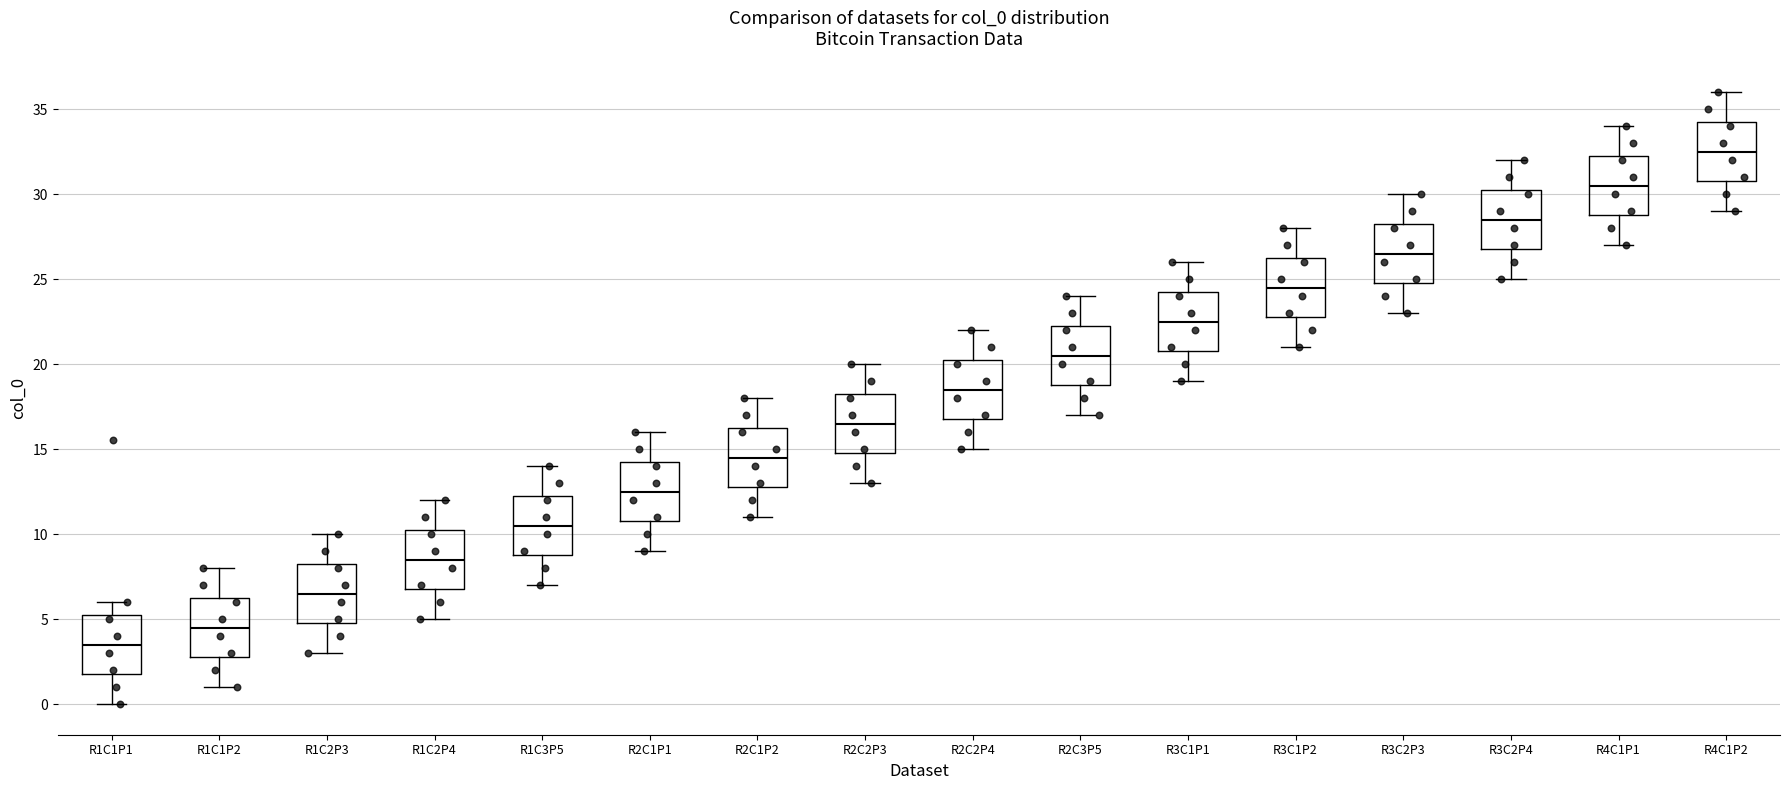

Reading left to right, read every box against the y-axis: the position of its median line, the range the box covers, and the ends of its whiskers. The values are not printed on the chart, so give them approximately, as read against the axis.

R1C1P1: median 3.5, box 2.0 to 5.5, whiskers 0.0 to 6.0
R1C1P2: median 4.5, box 3.0 to 6.5, whiskers 1.0 to 8.0
R1C2P3: median 6.5, box 5.0 to 8.5, whiskers 3.0 to 10.0
R1C2P4: median 8.5, box 7.0 to 10.5, whiskers 5.0 to 12.0
R1C3P5: median 10.5, box 9.0 to 12.5, whiskers 7.0 to 14.0
R2C1P1: median 12.5, box 11.0 to 14.5, whiskers 9.0 to 16.0
R2C1P2: median 14.5, box 13.0 to 16.5, whiskers 11.0 to 18.0
R2C2P3: median 16.5, box 15.0 to 18.5, whiskers 13.0 to 20.0
R2C2P4: median 18.5, box 17.0 to 20.5, whiskers 15.0 to 22.0
R2C3P5: median 20.5, box 19.0 to 22.5, whiskers 17.0 to 24.0
R3C1P1: median 22.5, box 21.0 to 24.5, whiskers 19.0 to 26.0
R3C1P2: median 24.5, box 23.0 to 26.5, whiskers 21.0 to 28.0
R3C2P3: median 26.5, box 25.0 to 28.5, whiskers 23.0 to 30.0
R3C2P4: median 28.5, box 27.0 to 30.5, whiskers 25.0 to 32.0
R4C1P1: median 30.5, box 29.0 to 32.5, whiskers 27.0 to 34.0
R4C1P2: median 32.5, box 31.0 to 34.5, whiskers 29.0 to 36.0